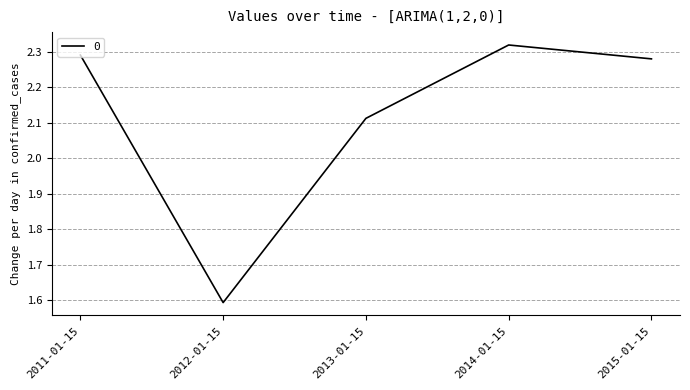

What position from the left is 2012-01-15?

2